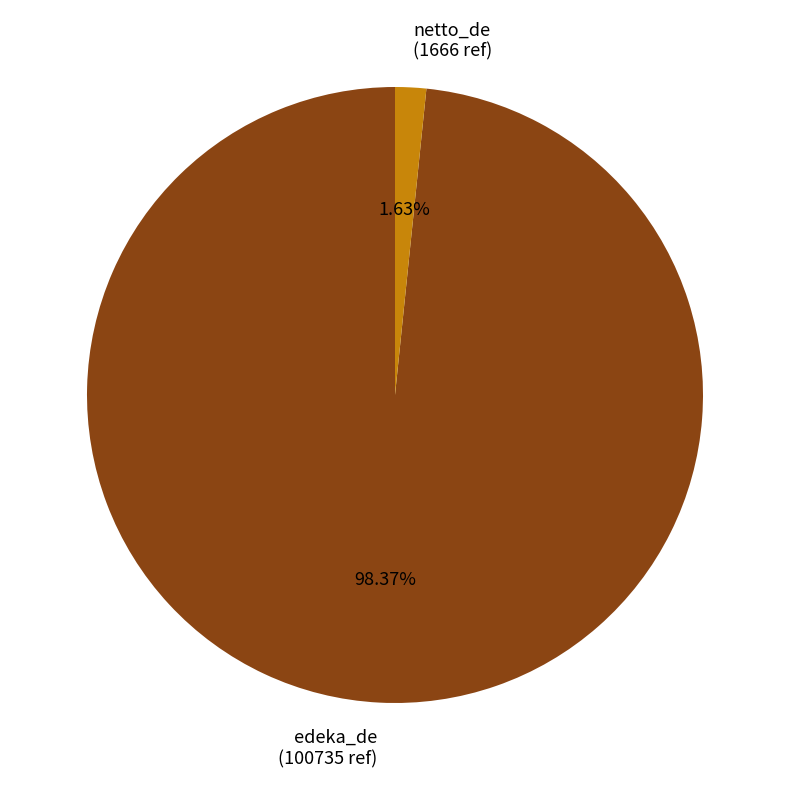

Rank the categories by value from lowest to highest.

netto_de, edeka_de